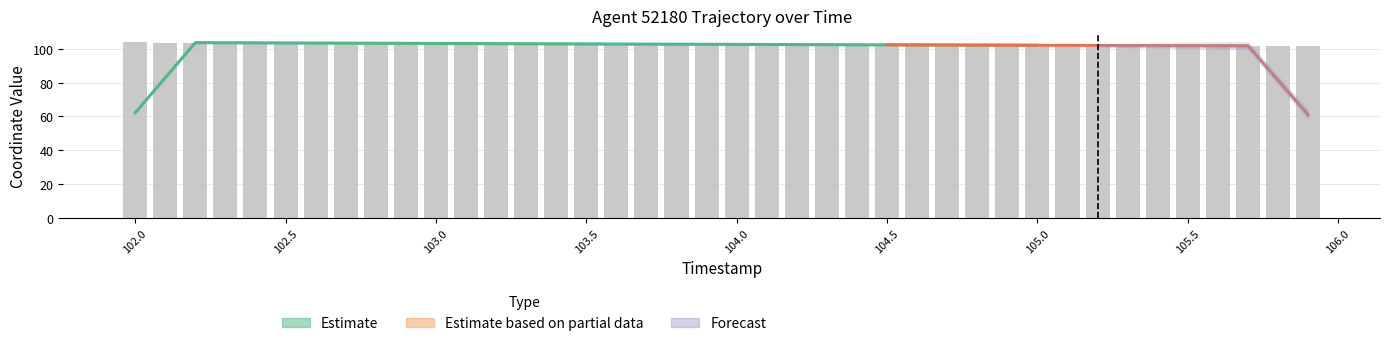

List the labels in order of value, largest first.

102.0, 102.1, 102.2, 102.3, 102.4, 102.5, 102.6, 102.7, 102.8, 102.9, 103.0, 103.1, 103.2, 103.3, 103.4, 103.5, 103.6, 103.7, 103.8, 103.9, 104.0, 104.1, 104.2, 104.3, 104.4, 104.5, 104.6, 104.7, 104.8, 104.9, 105.0, 105.1, 105.2, 105.3, 105.4, 105.5, 105.6, 105.7, 105.8, 105.9